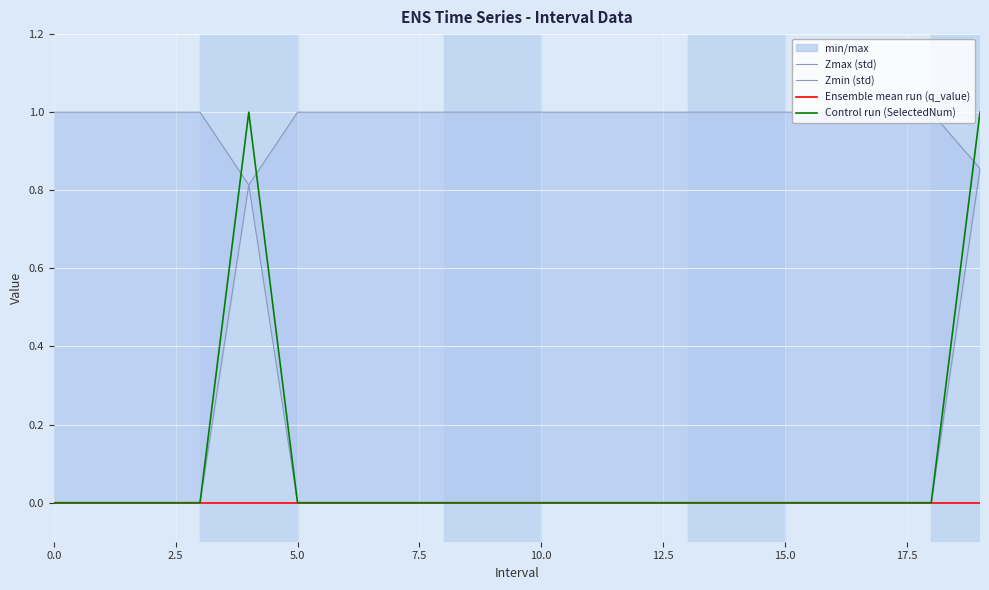

What is the sum of all Zmax (std) values?

19.7